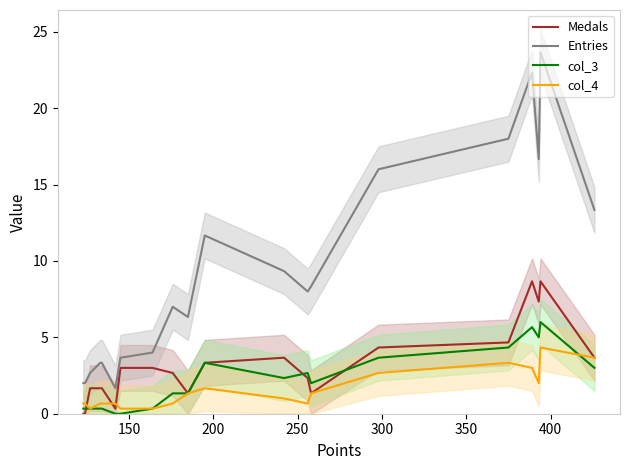

Which series has the largest total across all categories?

Entries